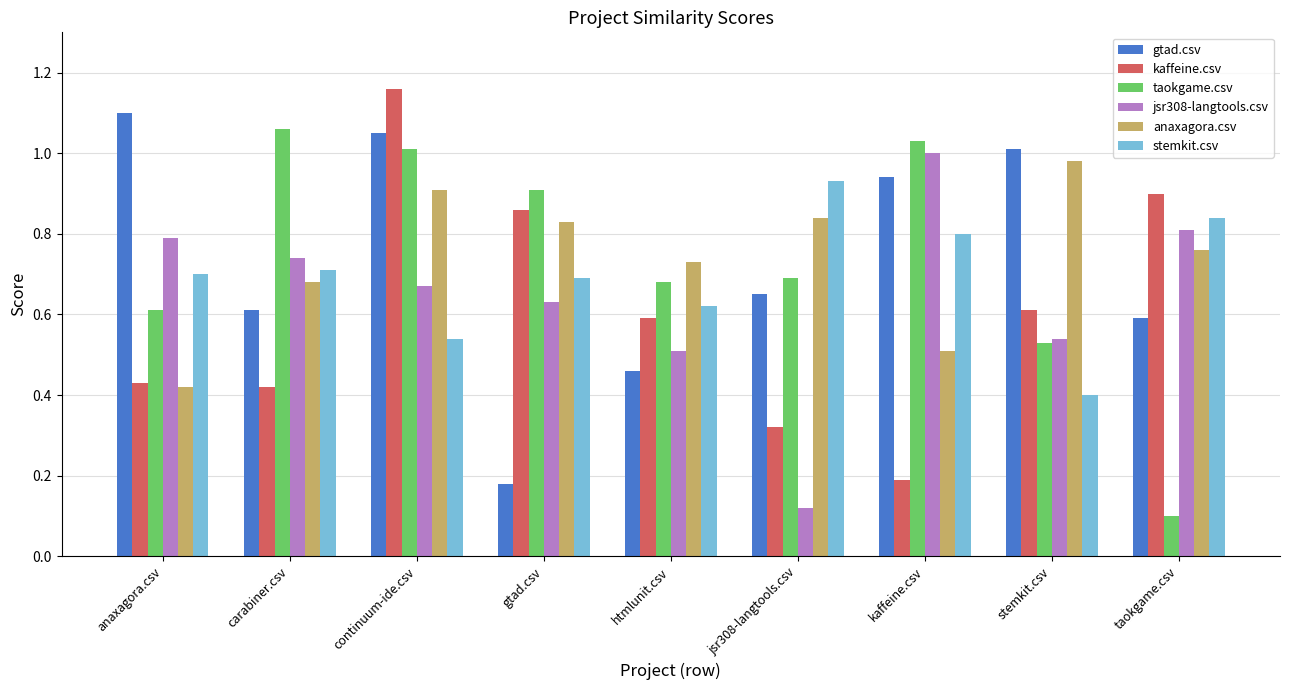

The anaxagora.csv series shows 0.8 at gtad.csv. True or false?

True